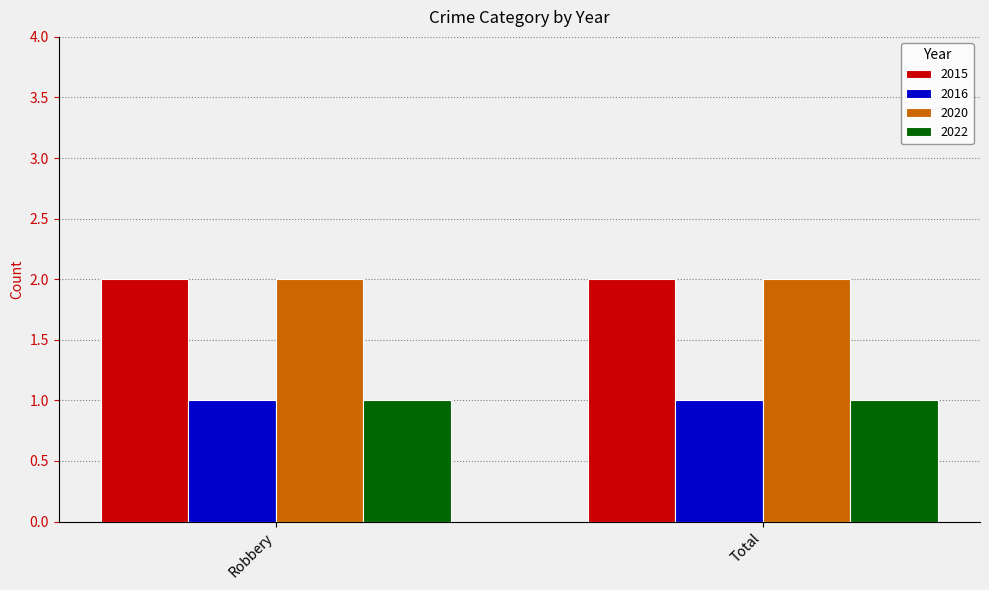

What is the smallest value displayed?

1